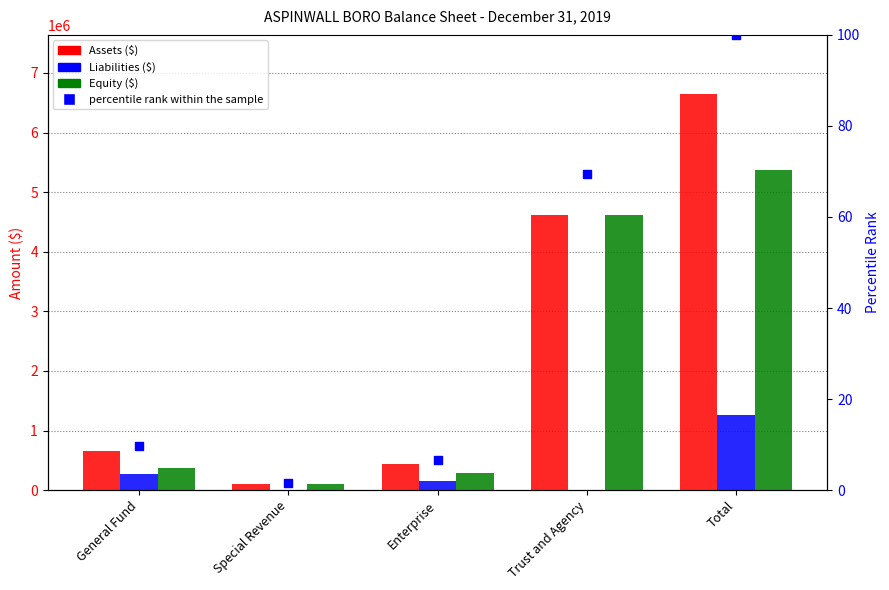

Which series contains the highest Y value?

Assets